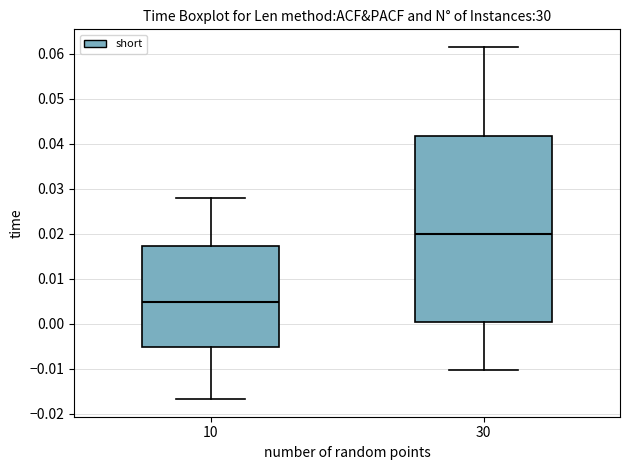

Reading left to right, transcribe this box plot: for each box, give where its median line is, the range the box spans, and where its two whiskers end, as read against the y-axis. The values are not printed on the chart, so give them approximately, as read against the axis.

10: median 0.005, box -0.005 to 0.017, whiskers -0.017 to 0.028
30: median 0.020, box 0.000 to 0.042, whiskers -0.010 to 0.062